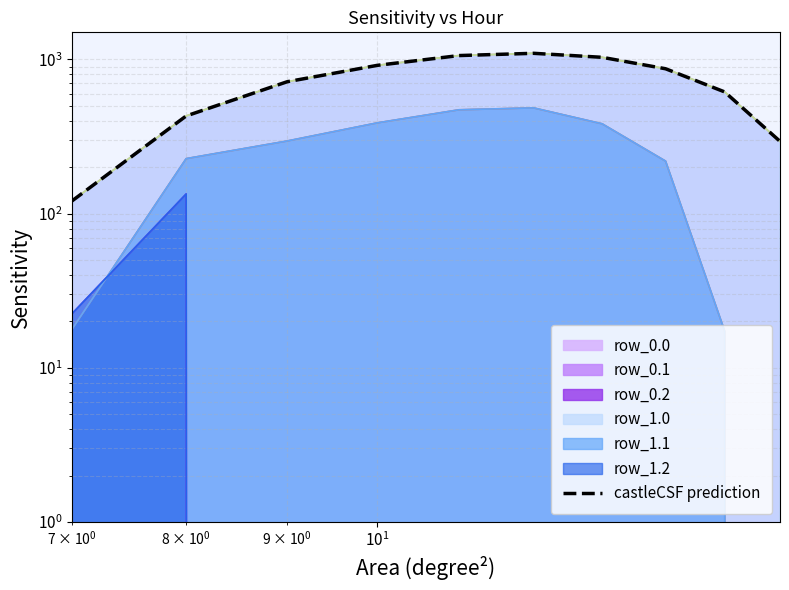

True or false: the data has more than 1 interior local peaks.

False